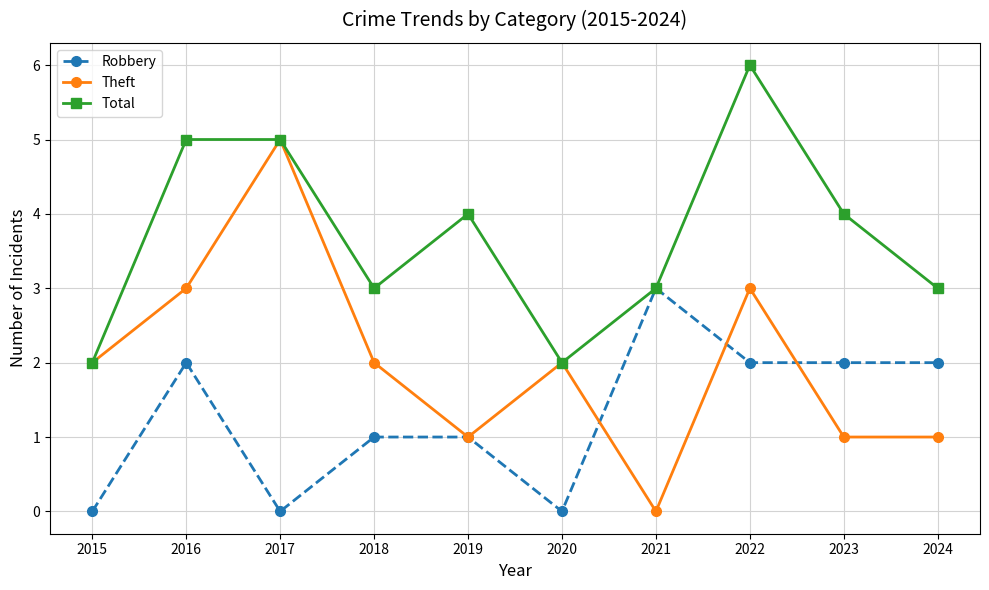

List the series in order of their overall mean, lowest first.

Robbery, Theft, Total